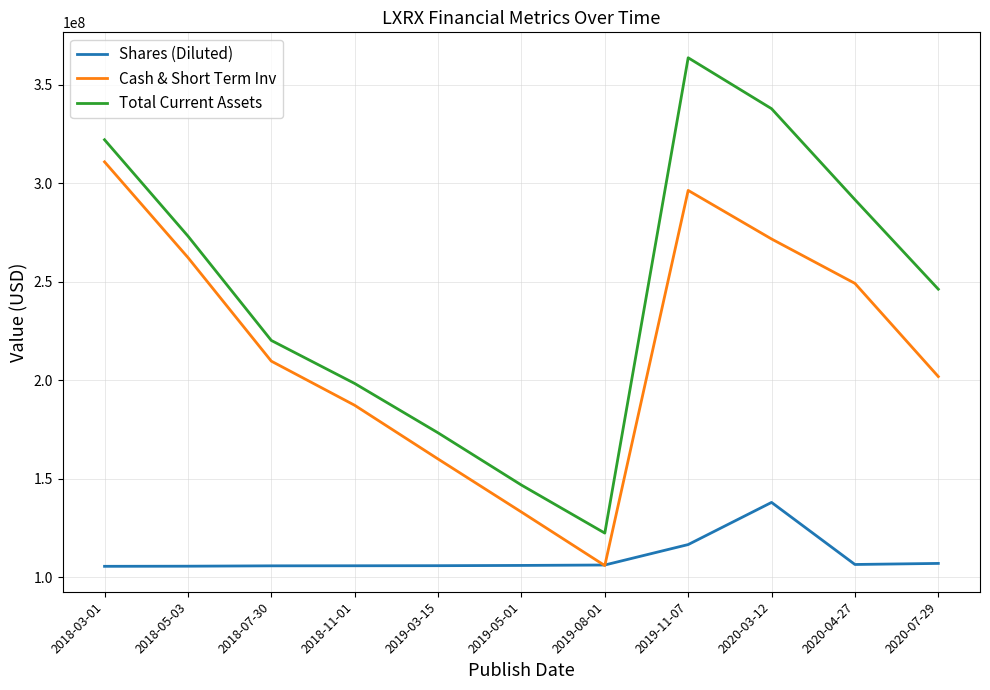

At which category is the sum across all series the highest?

2019-11-07